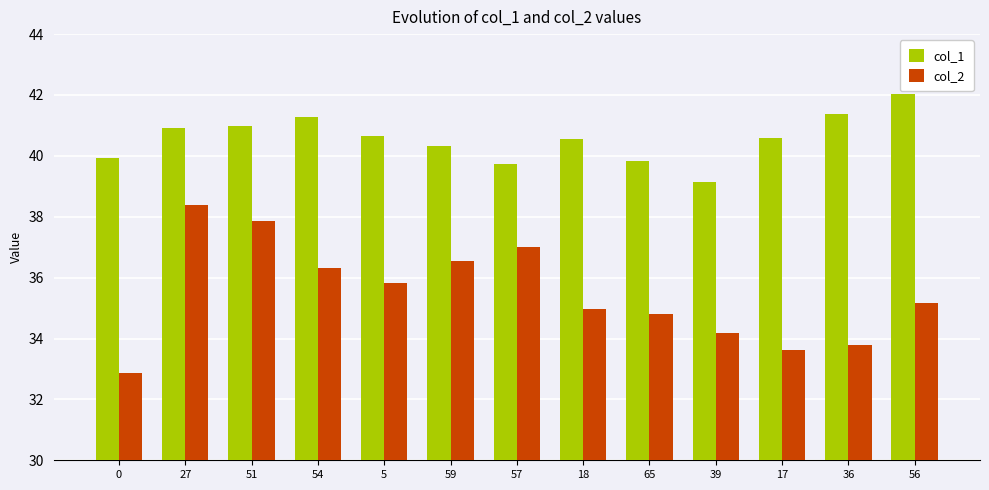

What is the sum of all col_1 values?

527.3